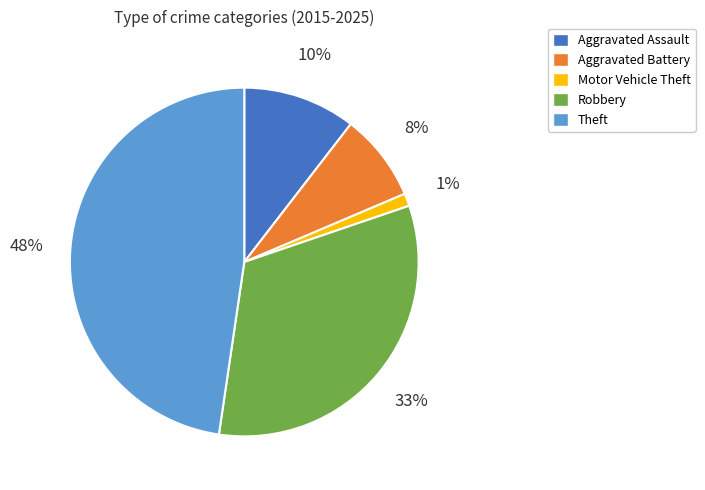

Is it true that Aggravated Assault is 10% of the pie?

True